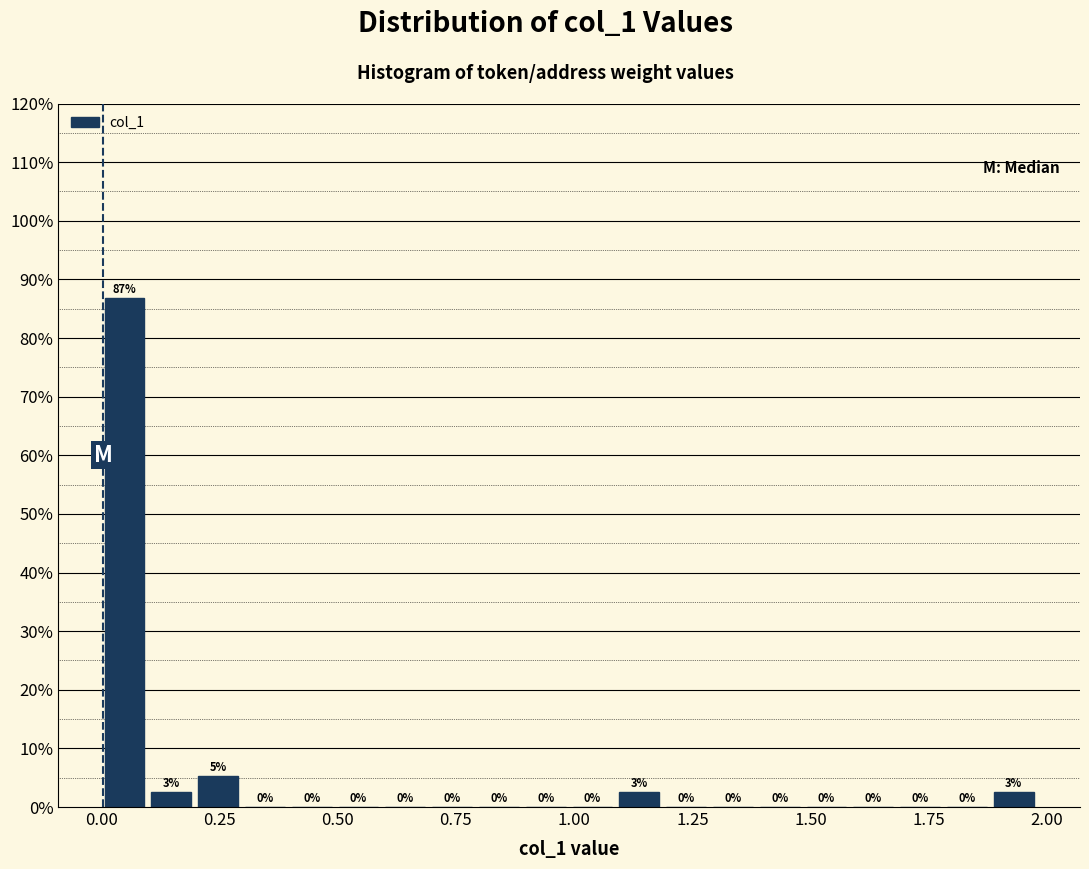

Around what value on the x-axis is the tallest bar? Give the approximate position of its centre, as read against the axis.

0.05